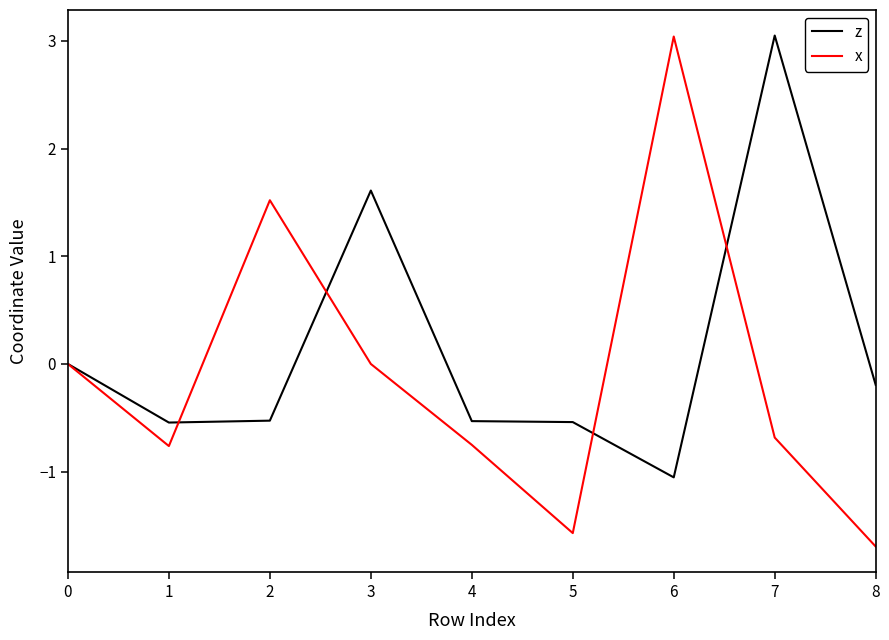

How many lines are shown in the chart?

2